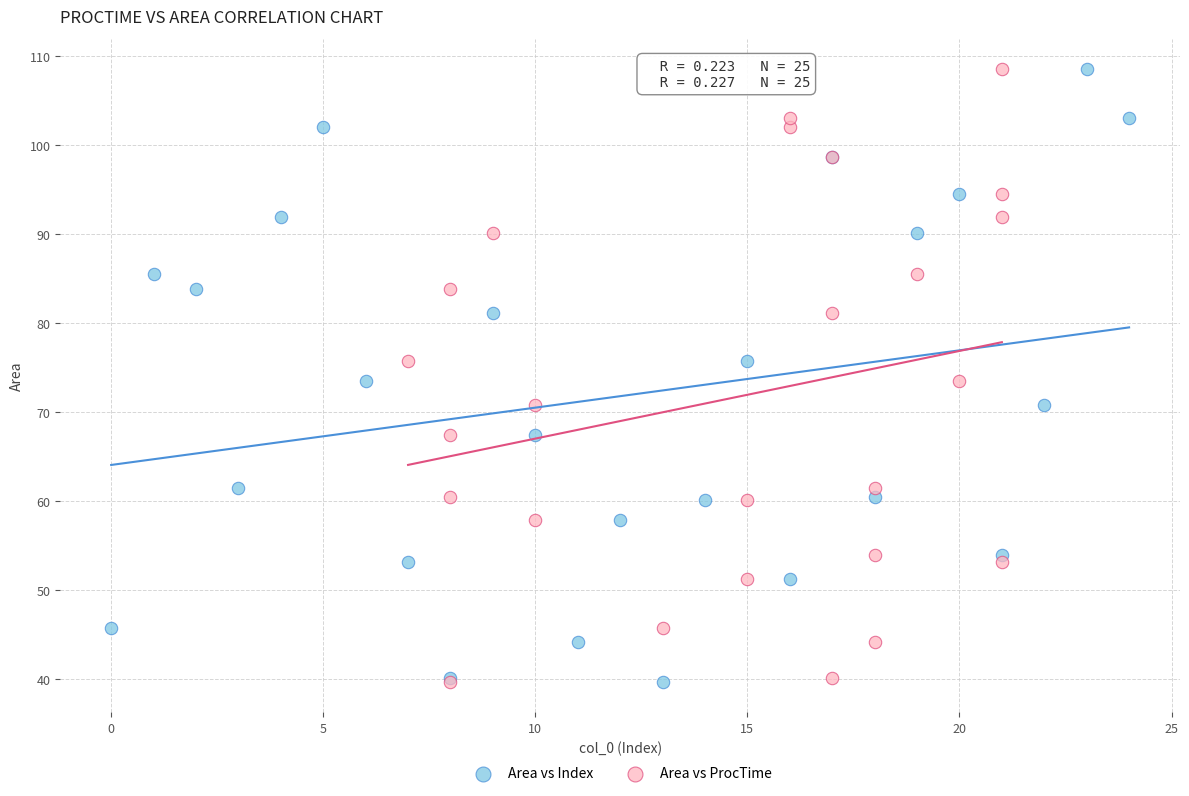

What are all the series names shown in the legend?

Area vs Index, Area vs ProcTime